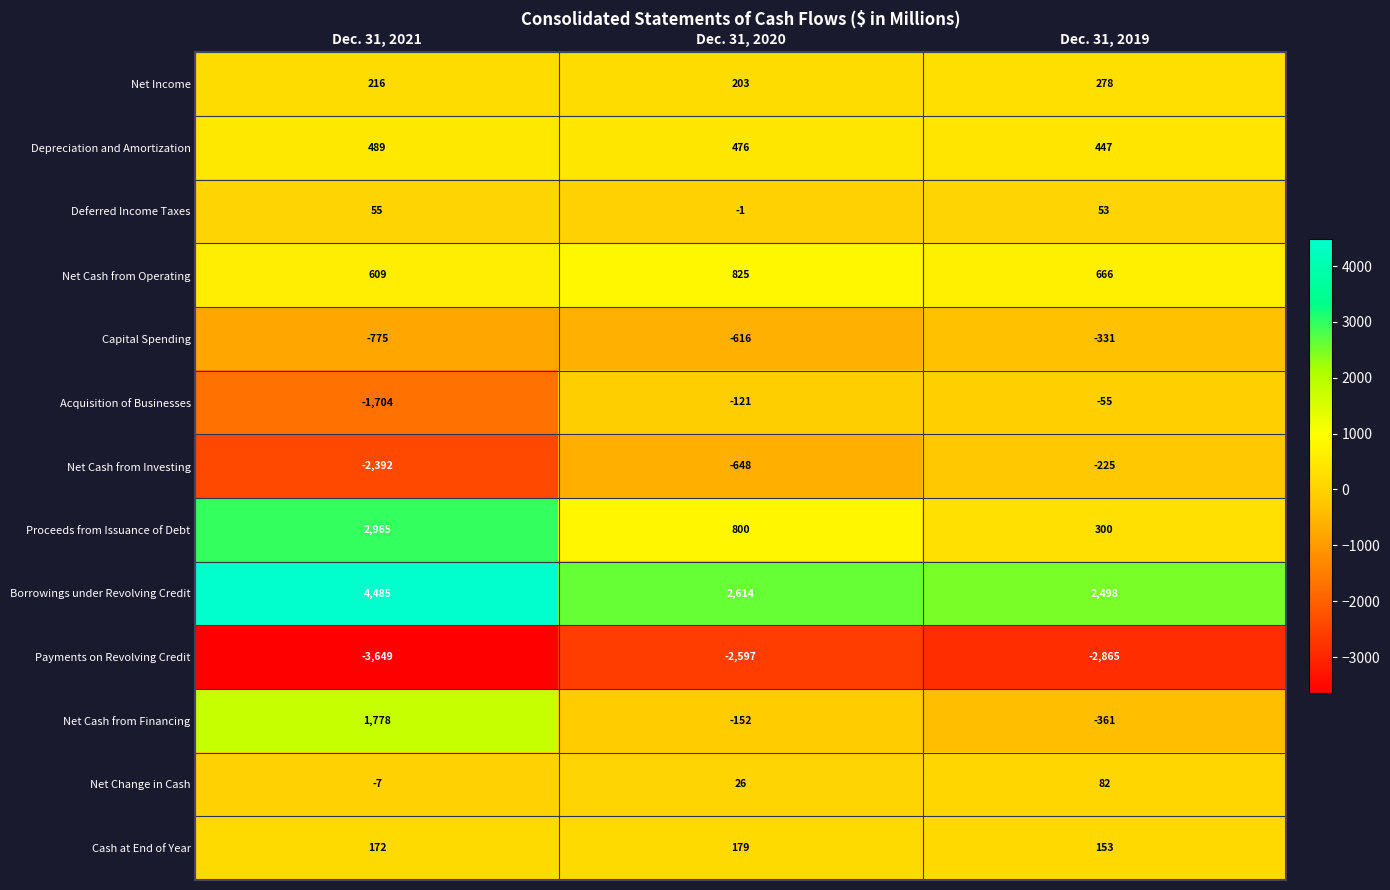

Which series has the largest total across all categories?

Borrowings under Revolving Credit